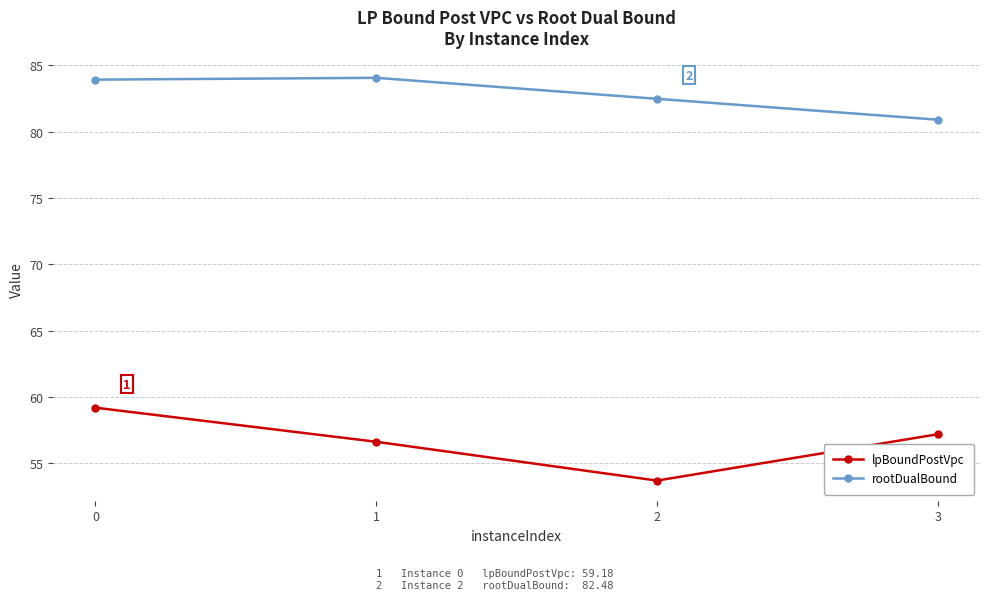

At which category does the chart reach its minimum across all series?

2